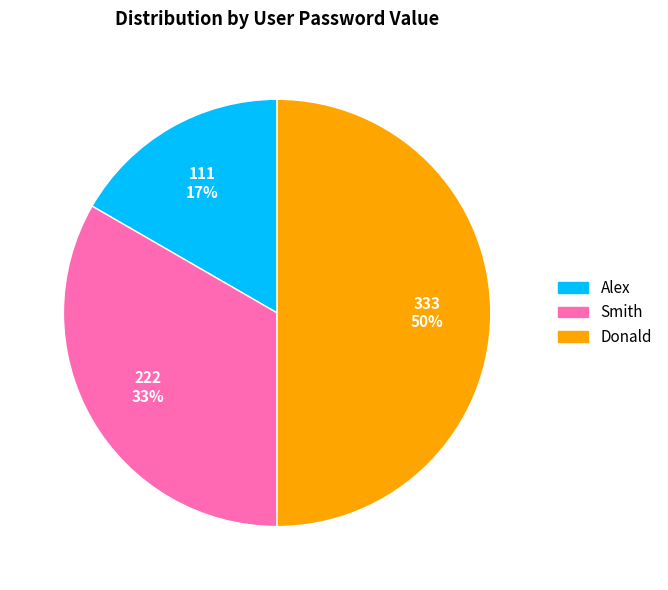

What is the ratio of the value at Alex to the value at Smith?

0.5